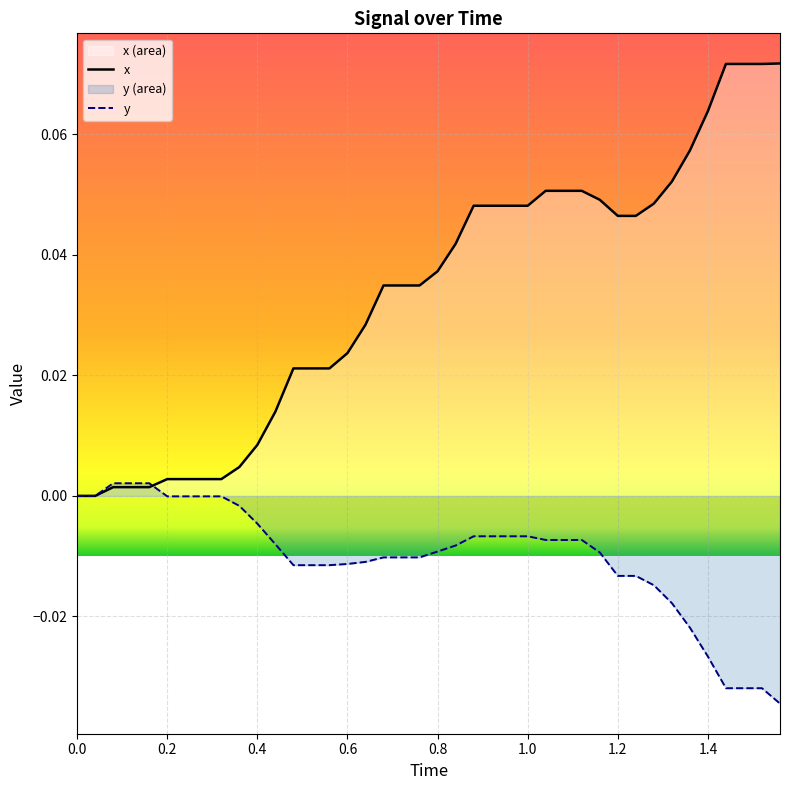

True or false: x has more than 2 interior local peaks.

False